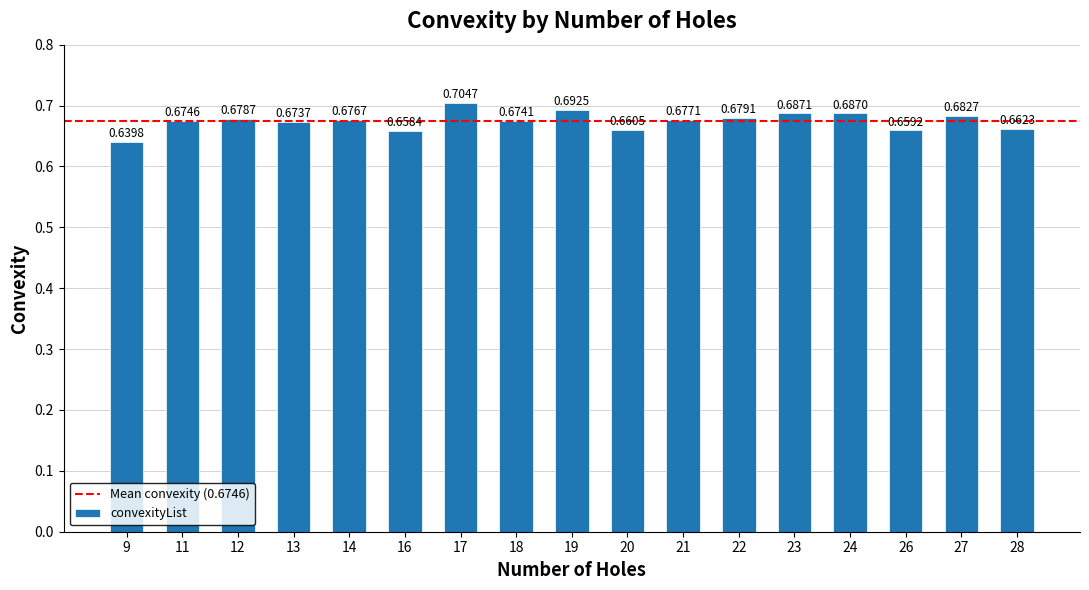

List the labels in order of value, largest first.

17, 19, 23, 24, 27, 22, 12, 21, 14, 11, 18, 13, 28, 20, 26, 16, 9